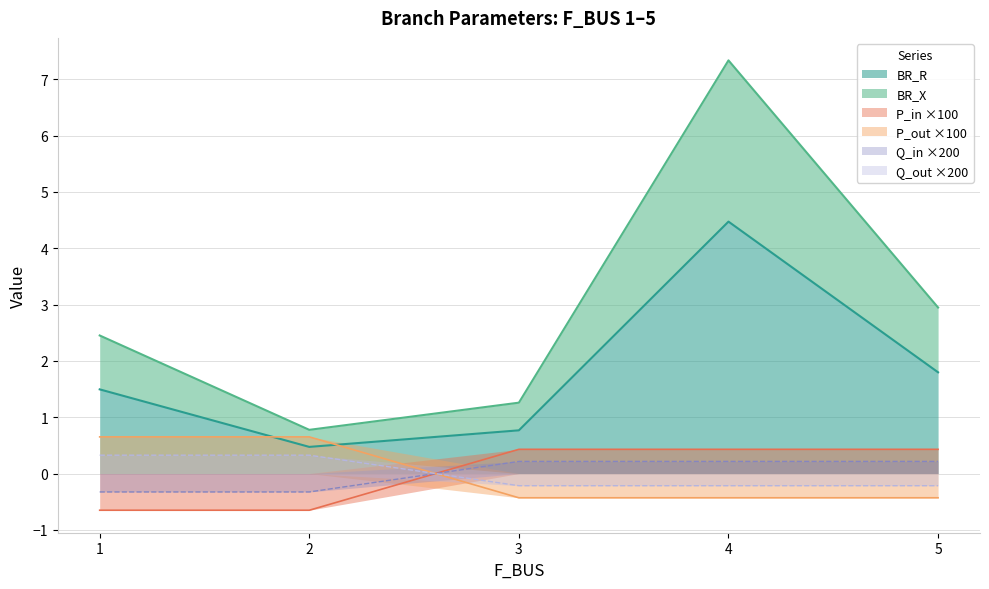

True or false: P_in has a value of 0.6 at 3.

False